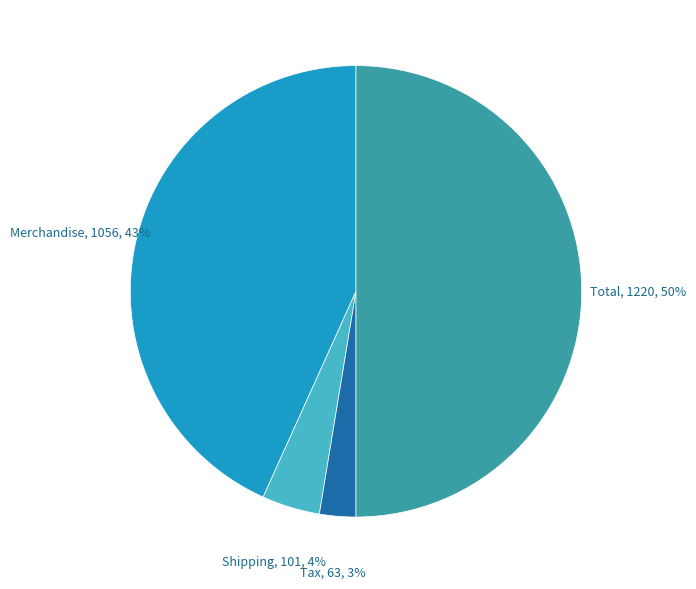

Do Merchandise and Total together represent more than half of the pie?

Yes